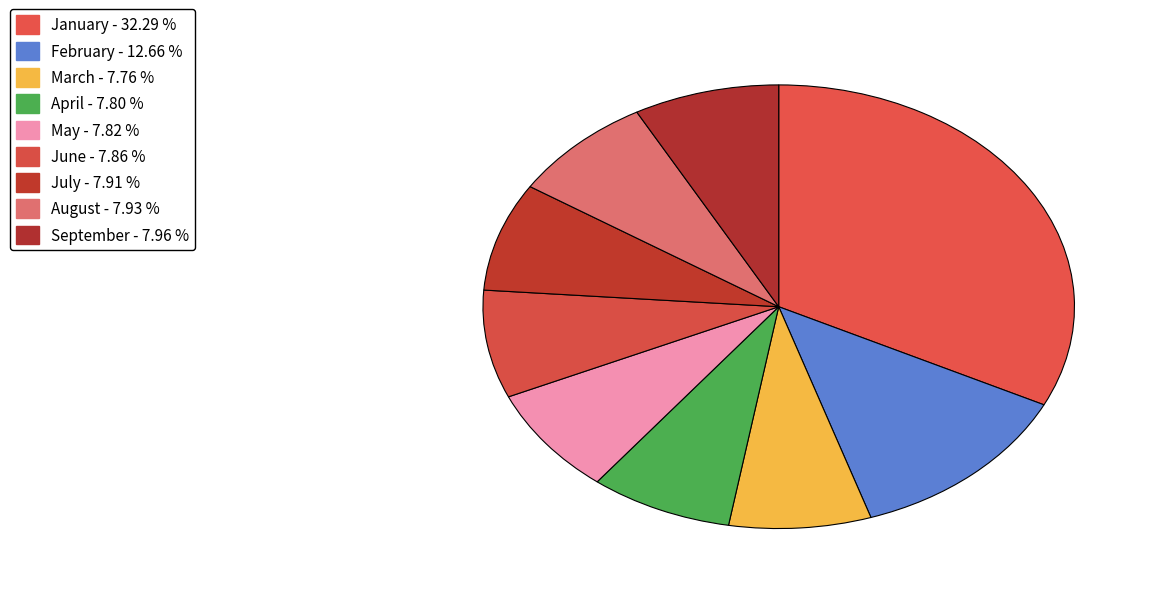

How many slices are in this pie chart?

9